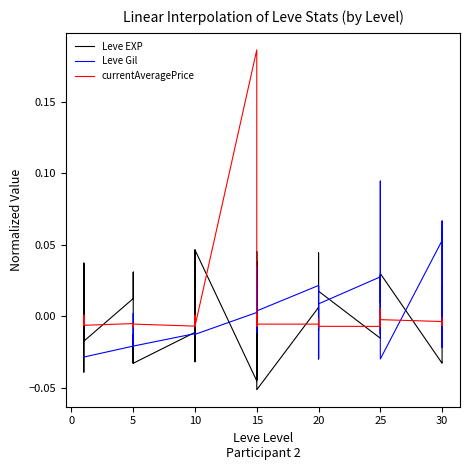

Which series changed the most between −5 and 16?

Leve EXP